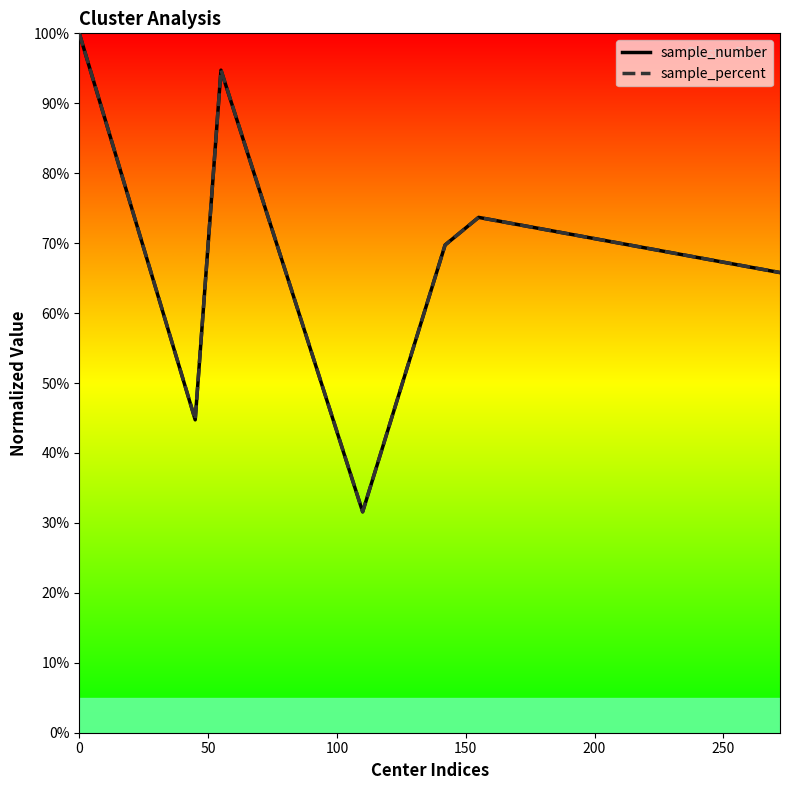

Which series has the widest spread of values?

sample_number